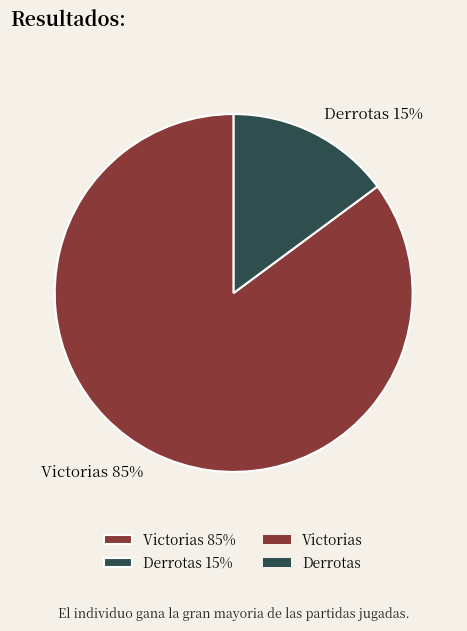

Combined, do Victorias 85% and Derrotas 15% account for over 50%?

Yes